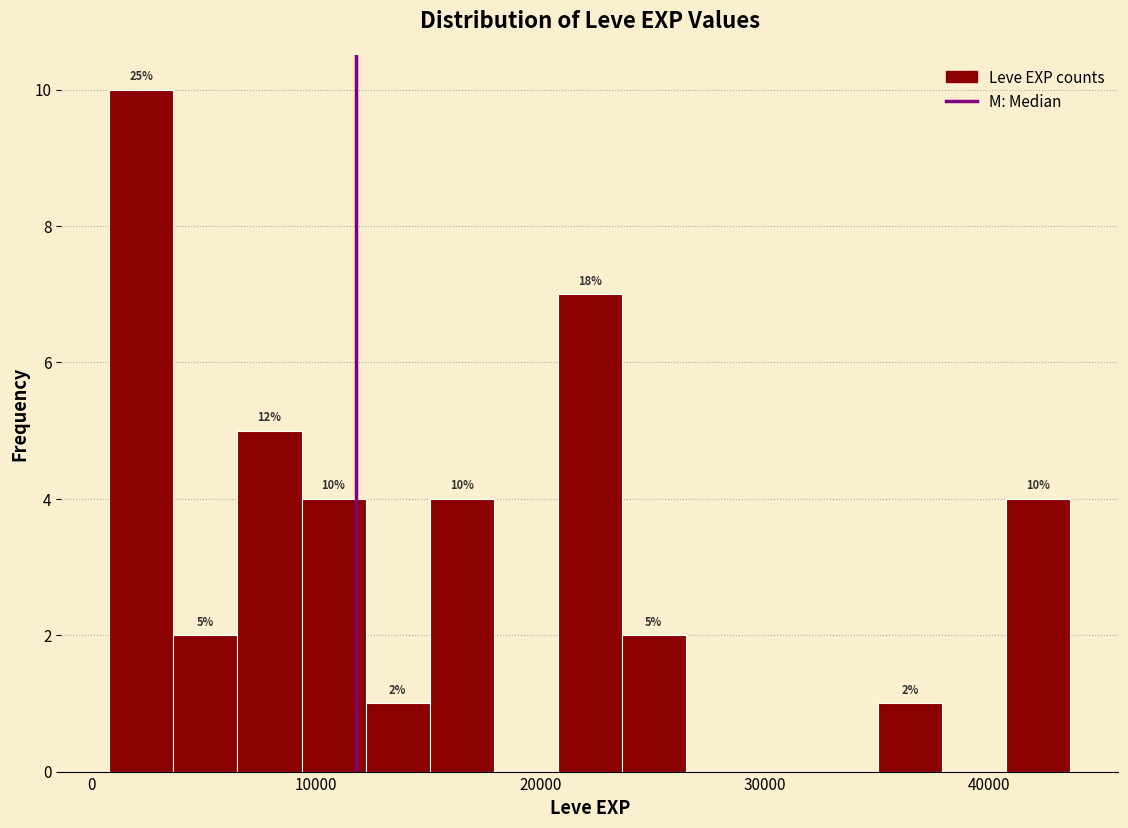

Read against the x-axis, roughly where is the centre of the tallest bar?

2000